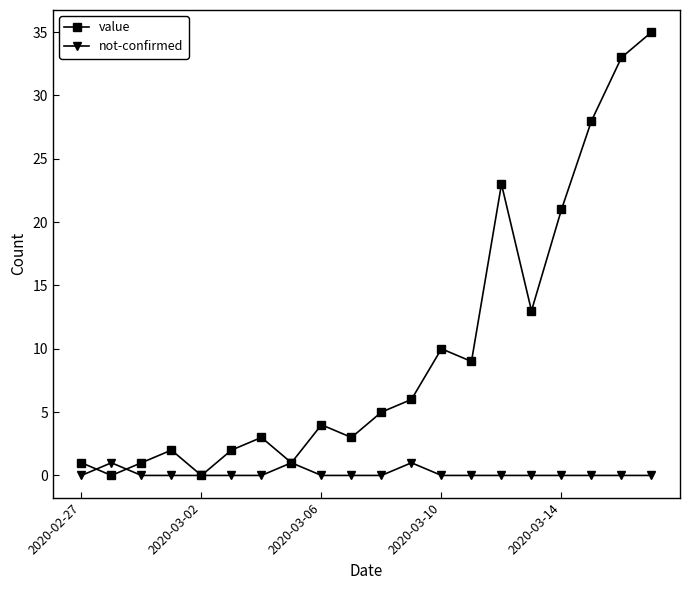

True or false: not-confirmed and value intersect in this chart.

True